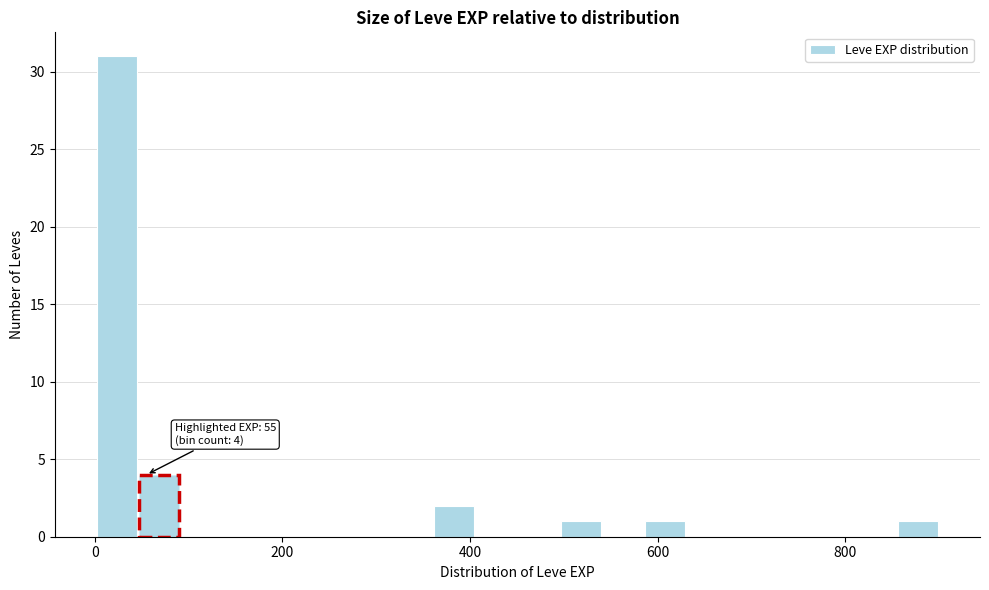

Around what value on the x-axis is the tallest bar? Give the approximate position of its centre, as read against the axis.

20